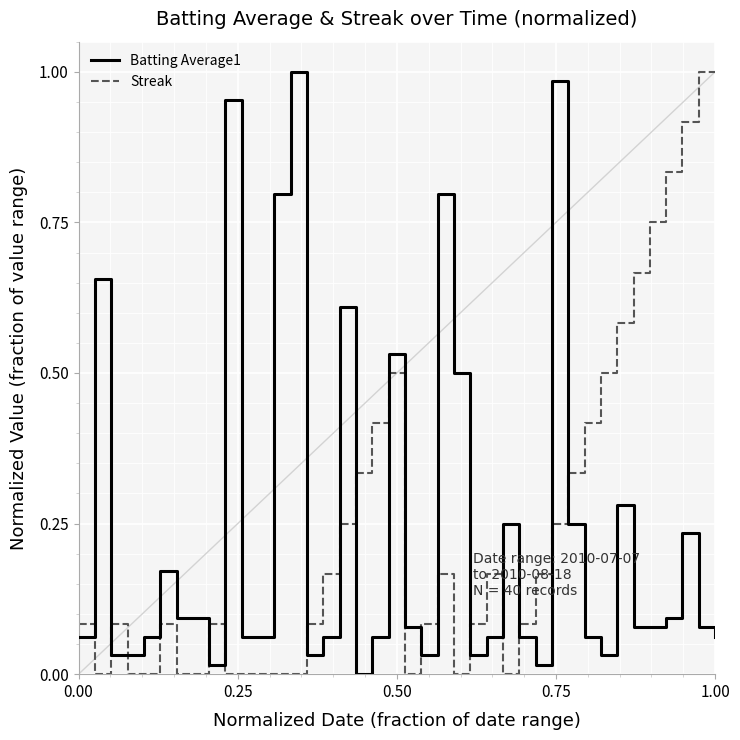

True or false: Streak and Batting Average1 cross at least once.

True